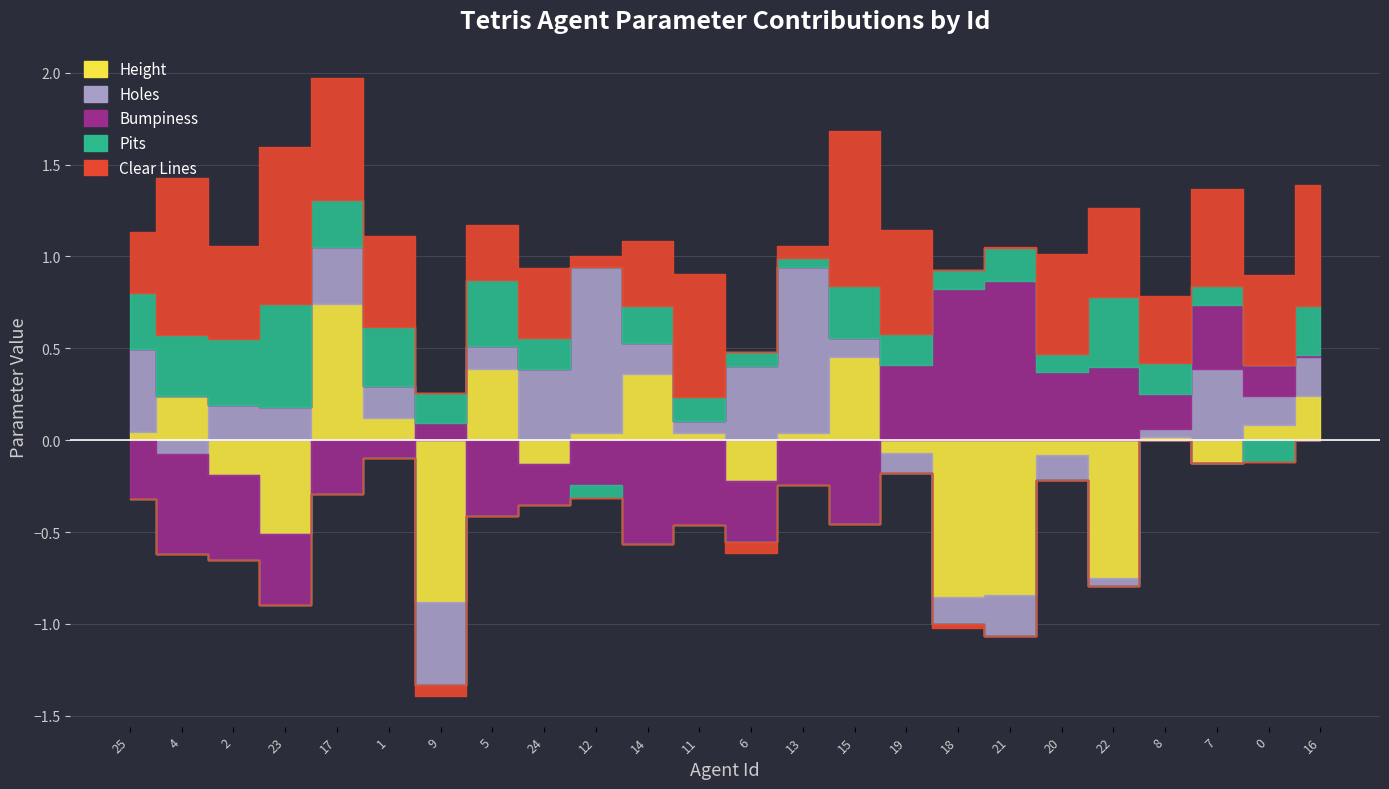

What is the average value of the Clear Lines series?

0.4